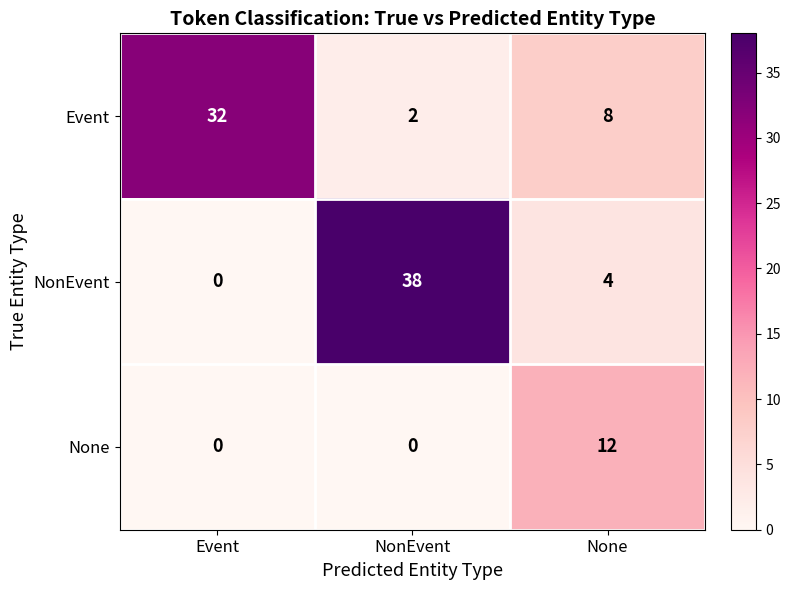

What is the difference between the highest and lowest values at Event?

32